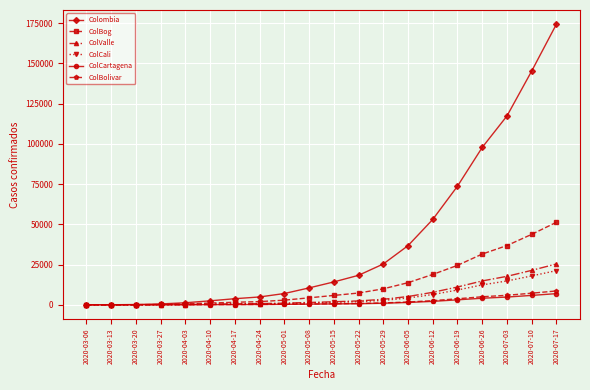

Between 2020-04-24 and 2020-07-10, which series saw the biggest shift?

Colombia